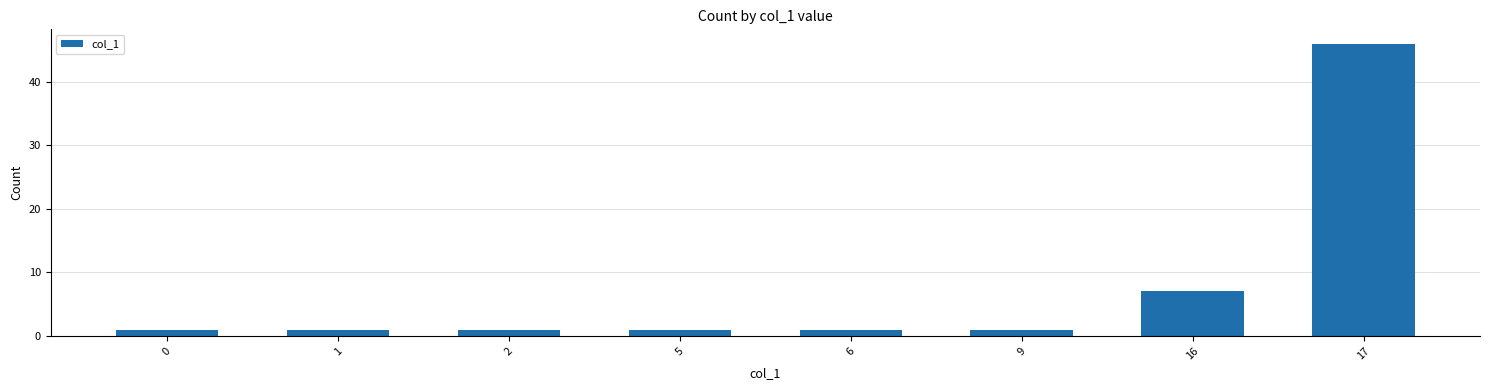

What is the change in value from 1 to 17?

+45